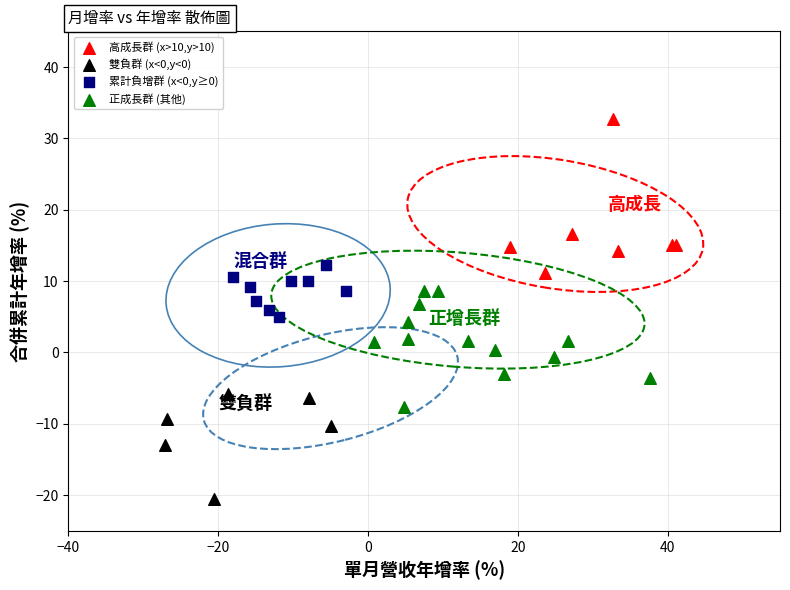

Which series reaches the minimum Y coordinate?

雙負群 (x<0,y<0)